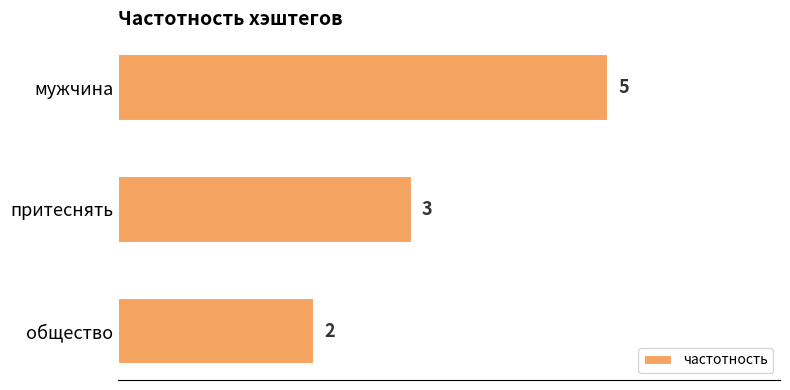

What is the greatest value displayed?

5